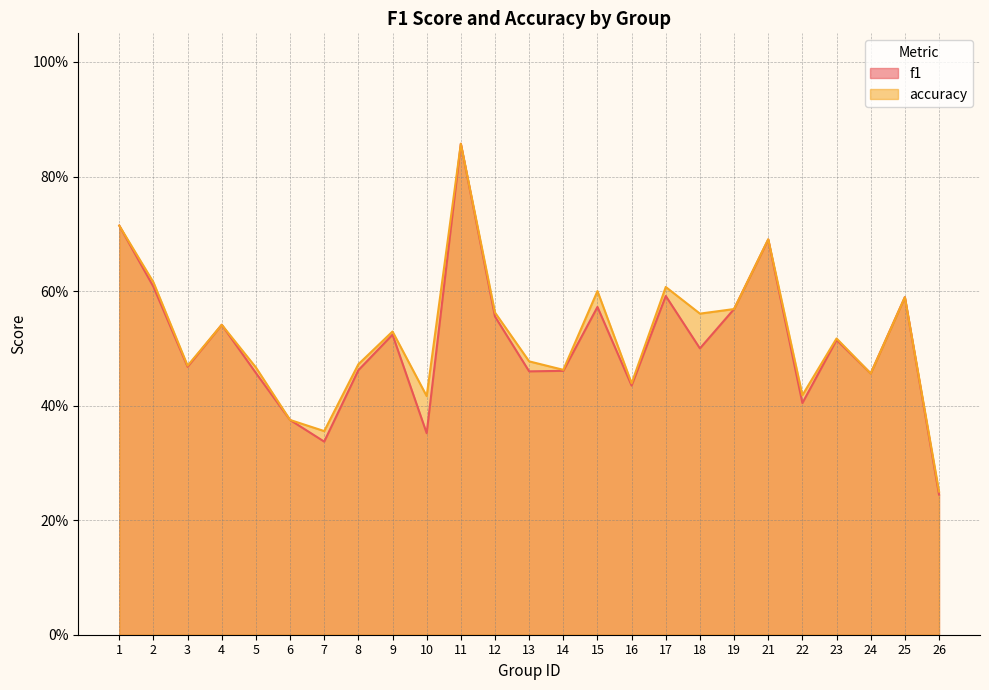

What is the difference between the second highest and second lowest values in the accuracy series?

0.4